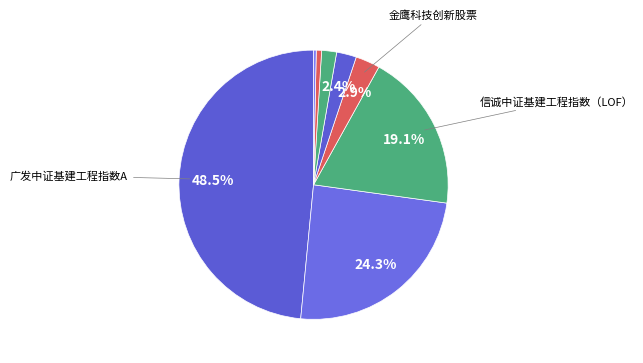

Count the number of slices in the pie.

8